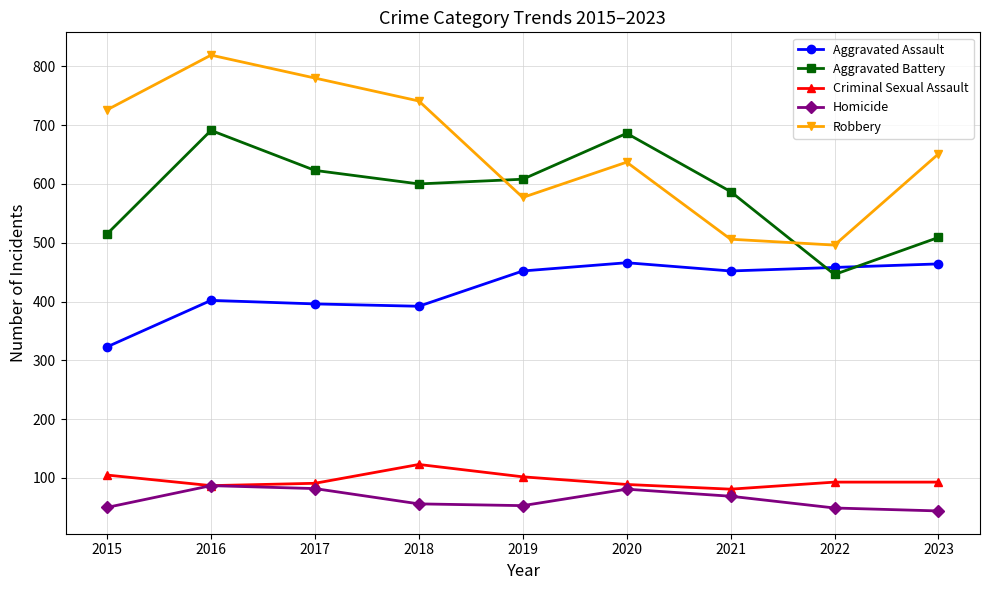

True or false: Homicide has more than 0 interior local peaks.

True